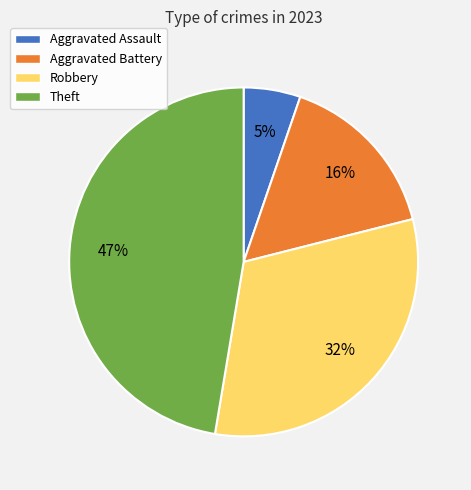

Count the number of slices in the pie.

4